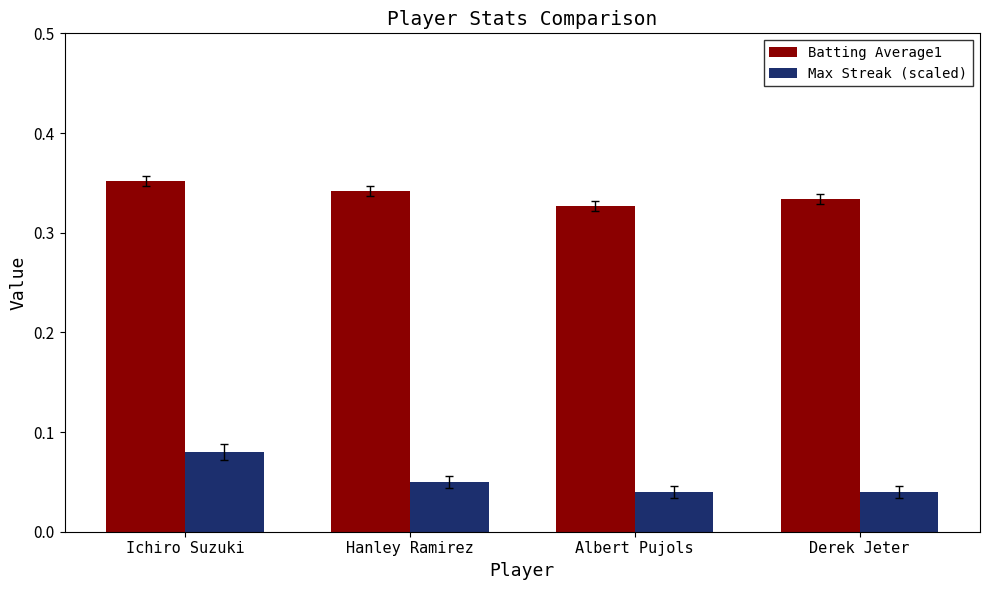

The value of Max Streak (scaled) at Albert Pujols is 0.1. True or false?

False